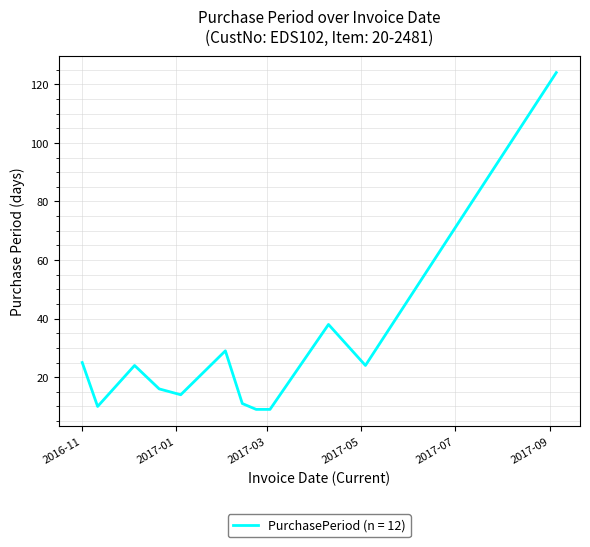

How many interior local peaks (higher than both neighbors) does the data have?

3